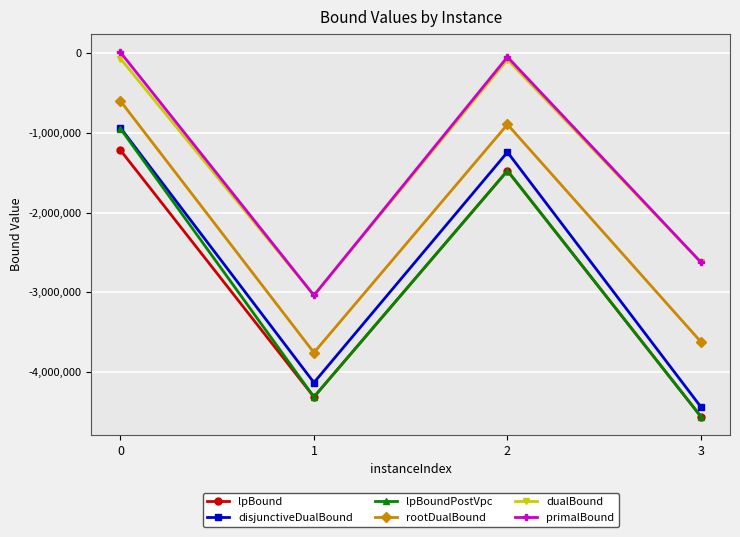

What are all the series names shown in the legend?

lpBound, disjunctiveDualBound, lpBoundPostVpc, rootDualBound, dualBound, primalBound